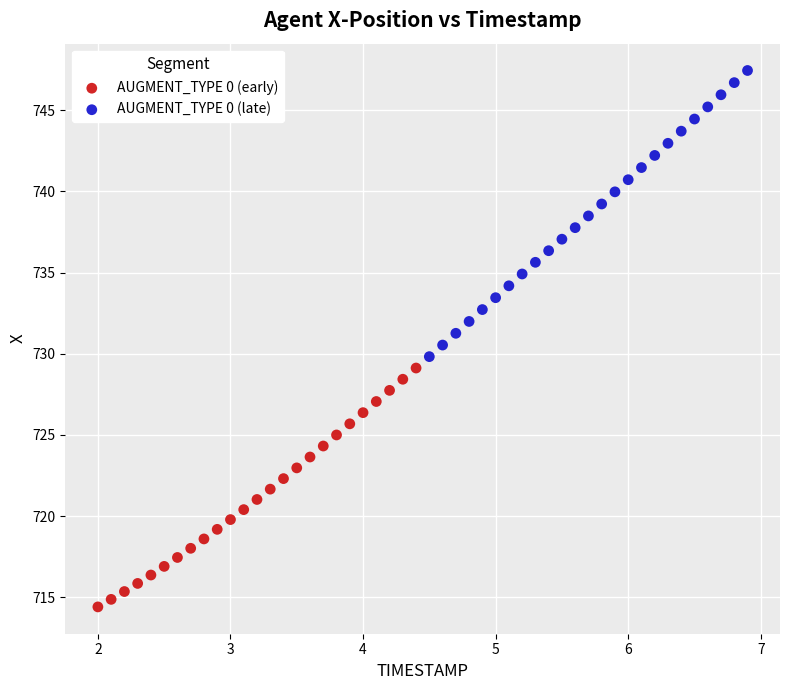

What are all the series names shown in the legend?

AUGMENT_TYPE 0 (early), AUGMENT_TYPE 0 (late)